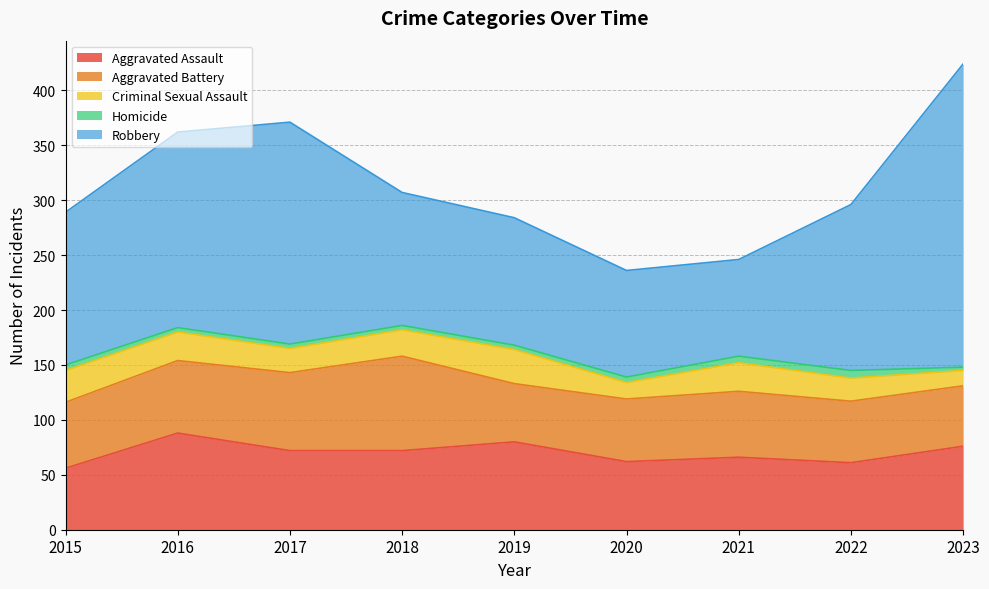

What are all the series names shown in the legend?

Aggravated Assault, Aggravated Battery, Criminal Sexual Assault, Homicide, Robbery